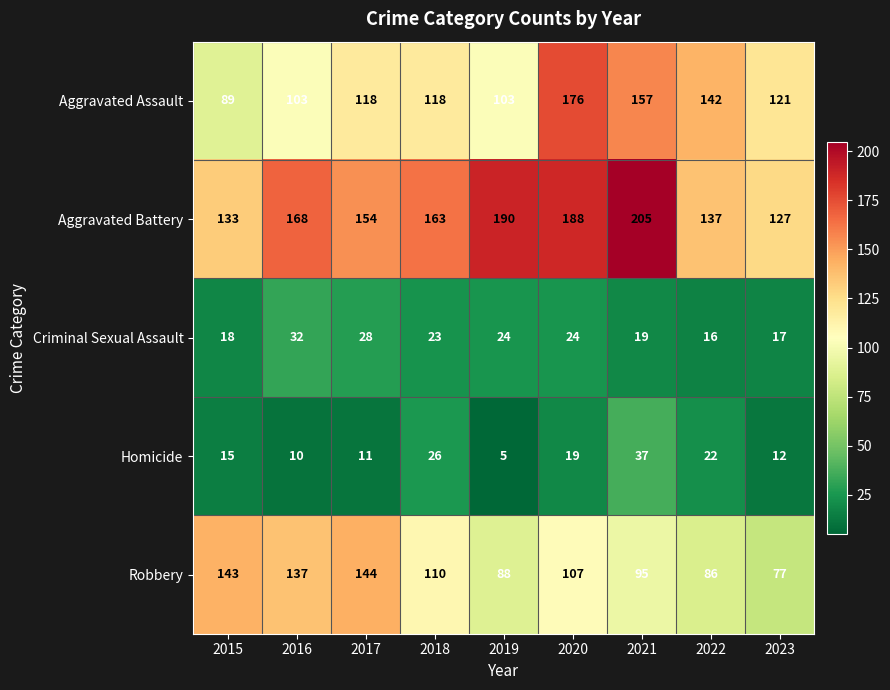

At which category is the sum across all series the highest?

2020